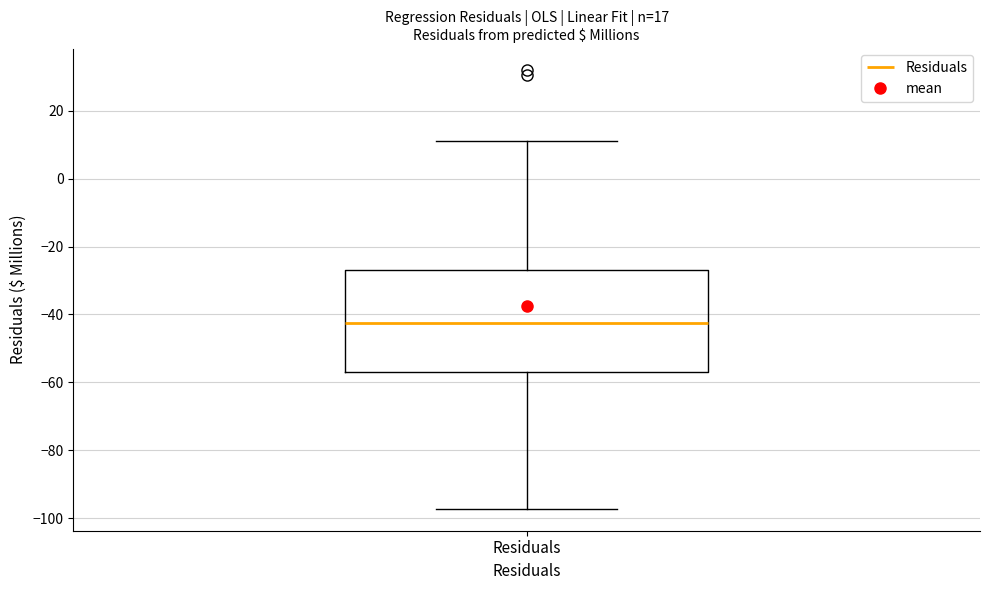

Read this box plot against the y-axis: the position of the median line, the range covered by the box, and the ends of both whiskers. The values are not printed on the chart, so give them approximately, as read against the axis.

median -42, box -56 to -26, whiskers -98 to 12